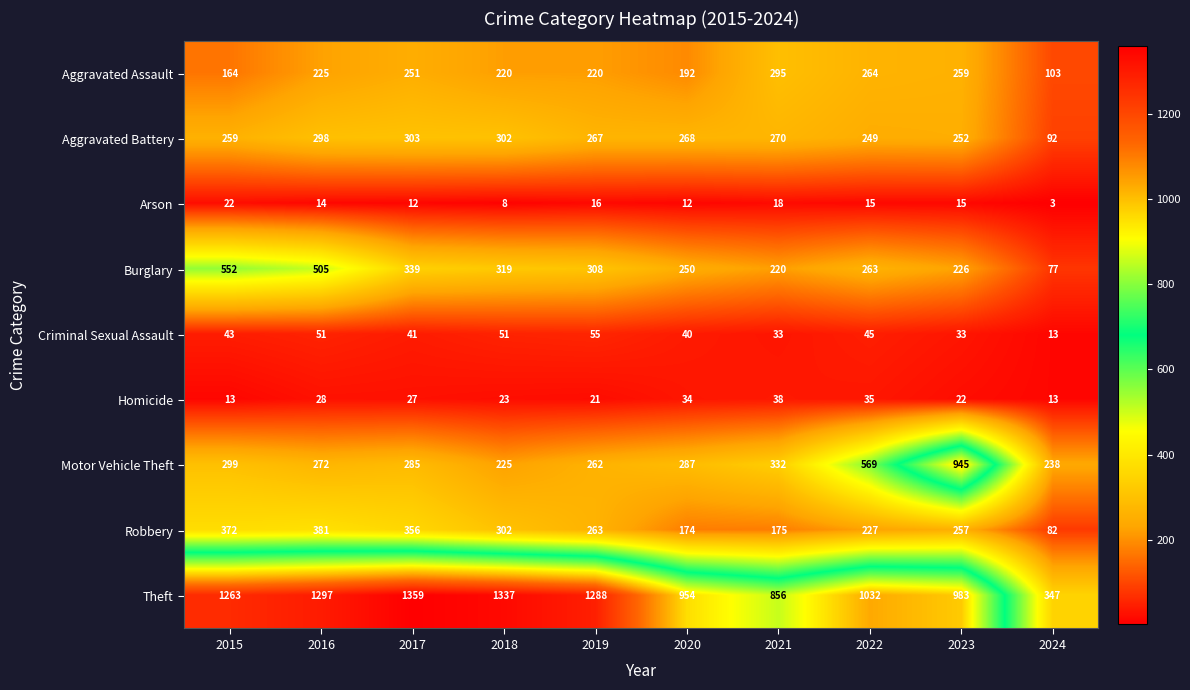

What is the total value across all series at 2024?

968